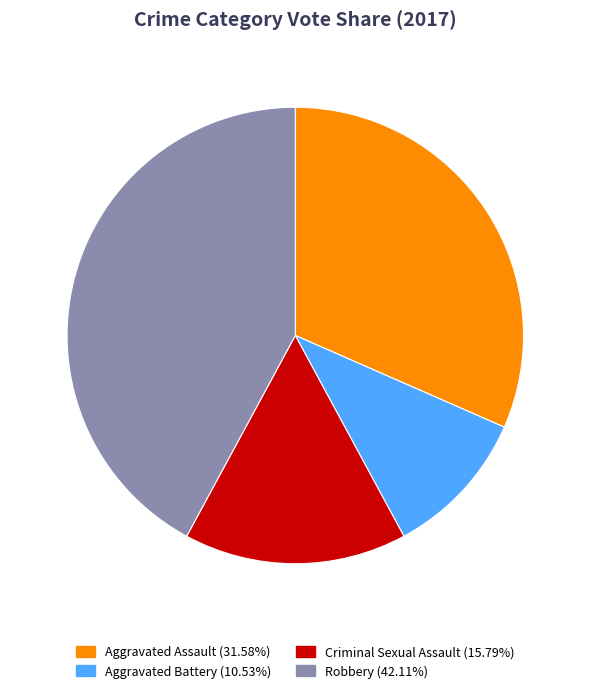

Which slice is the smallest?

Aggravated Battery